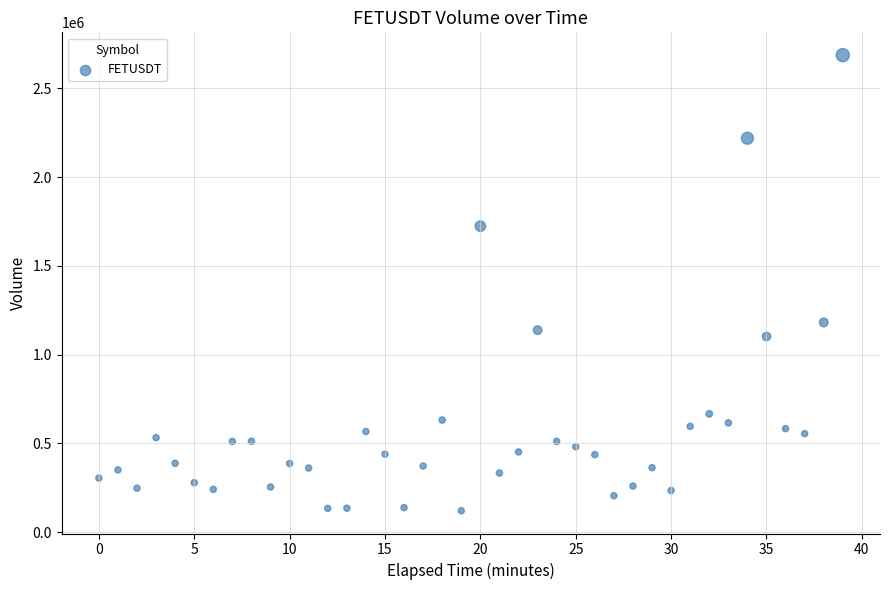

What is the range of Y values (max minus min)?

2565486